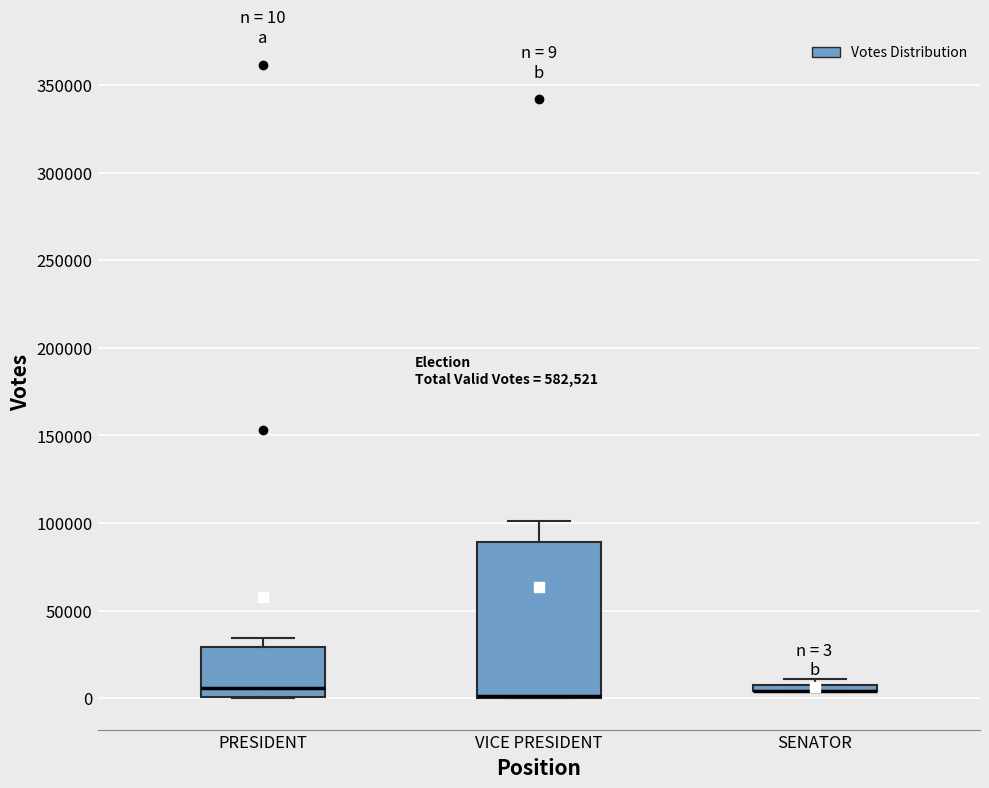

Comparing the boxes themselves (not the whiskers), which one is the tallest?

VICE PRESIDENT